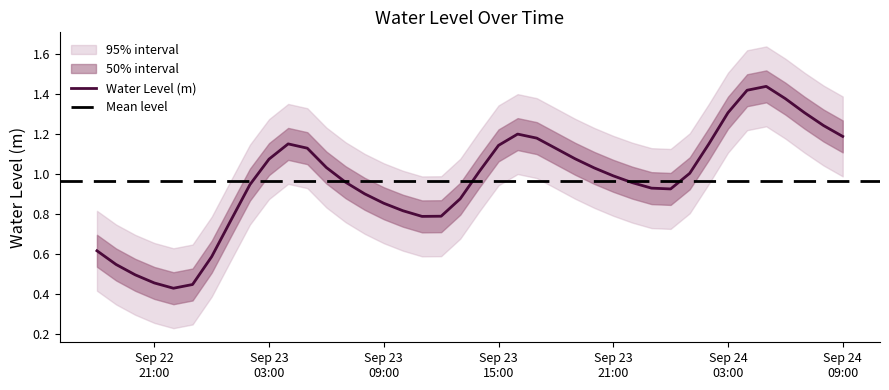

Count the number of values greater than 1.

20